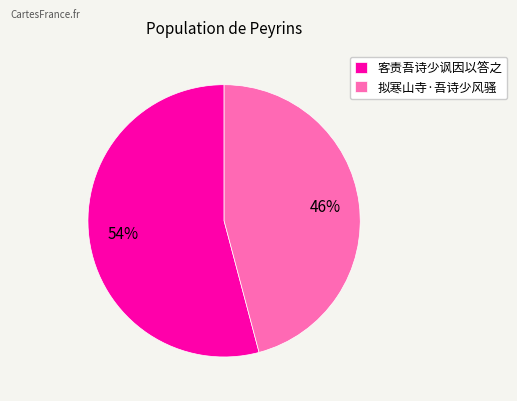

How many segments does this pie chart have?

2